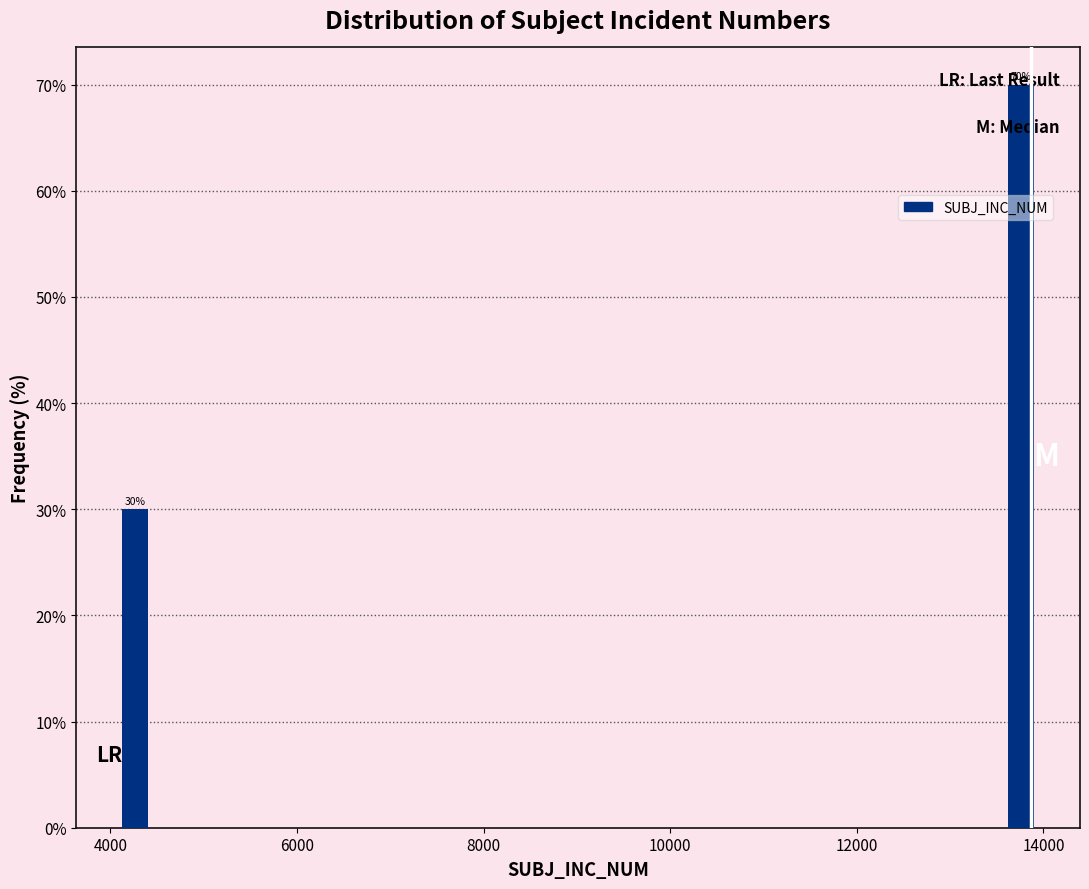

Read against the x-axis, roughly where is the centre of the tallest bar?

13800